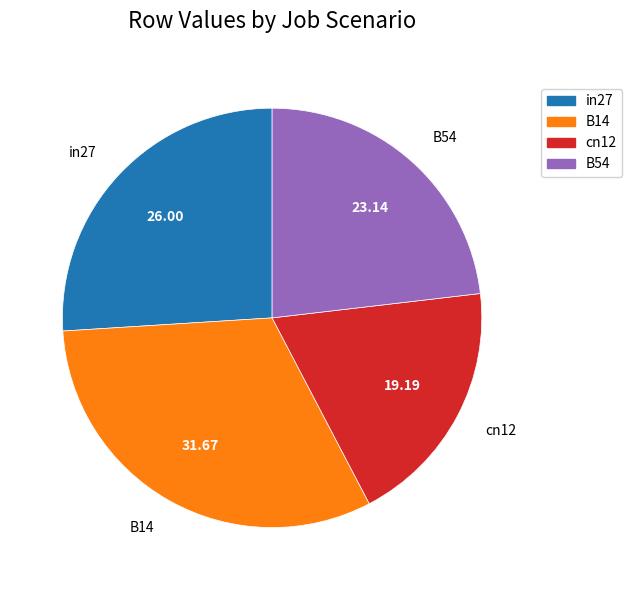

Is the sum of in27 and cn12 greater than half?

No